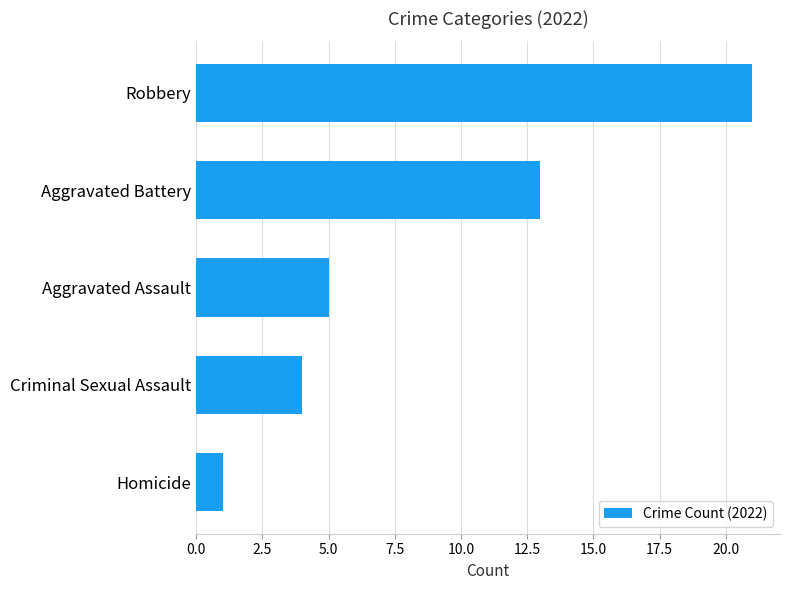

What is the average value?

9